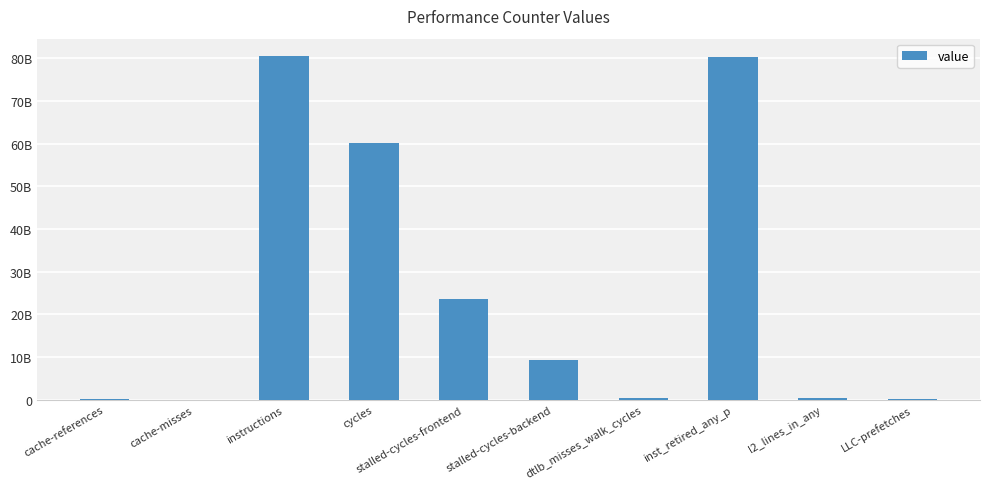

What is the change in value from cache-references to stalled-cycles-frontend?

+23389587901